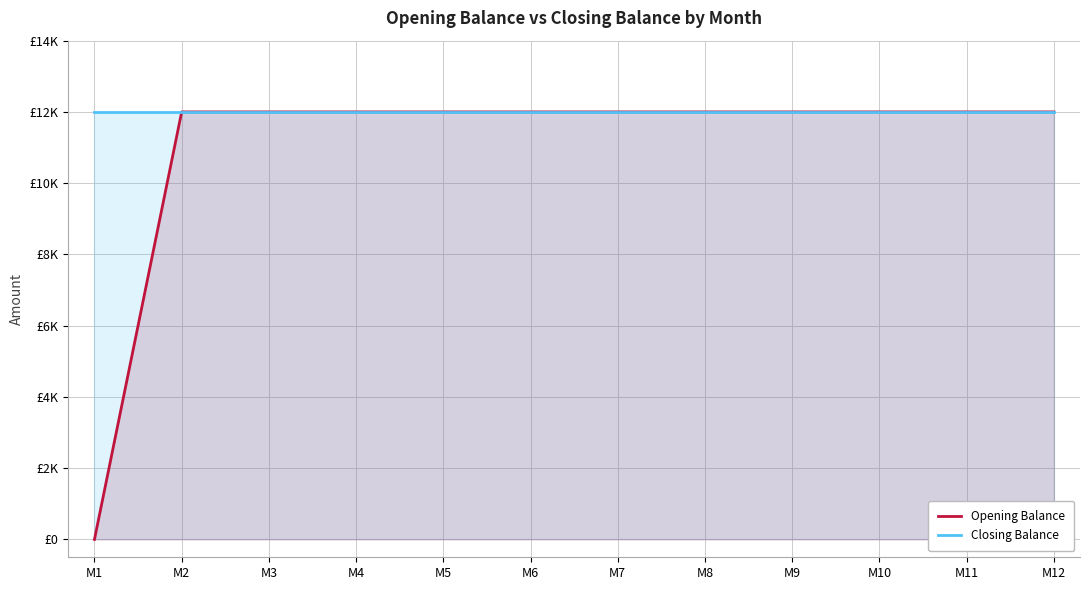

True or false: Opening Balance has more than 0 points higher than both neighbors.

False